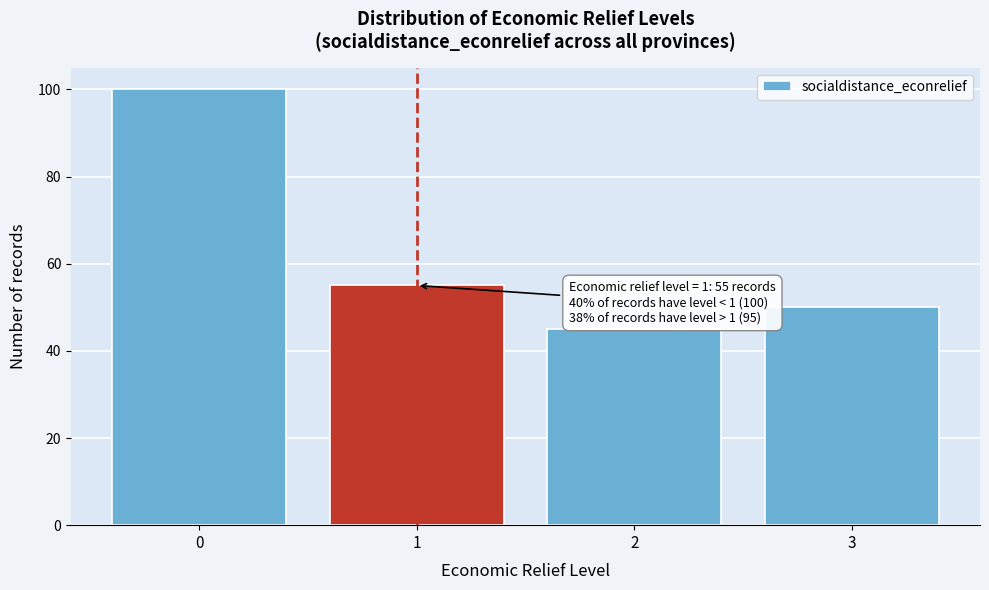

Reading right to left, what are all the values shown in this chart?

50	45	55	100